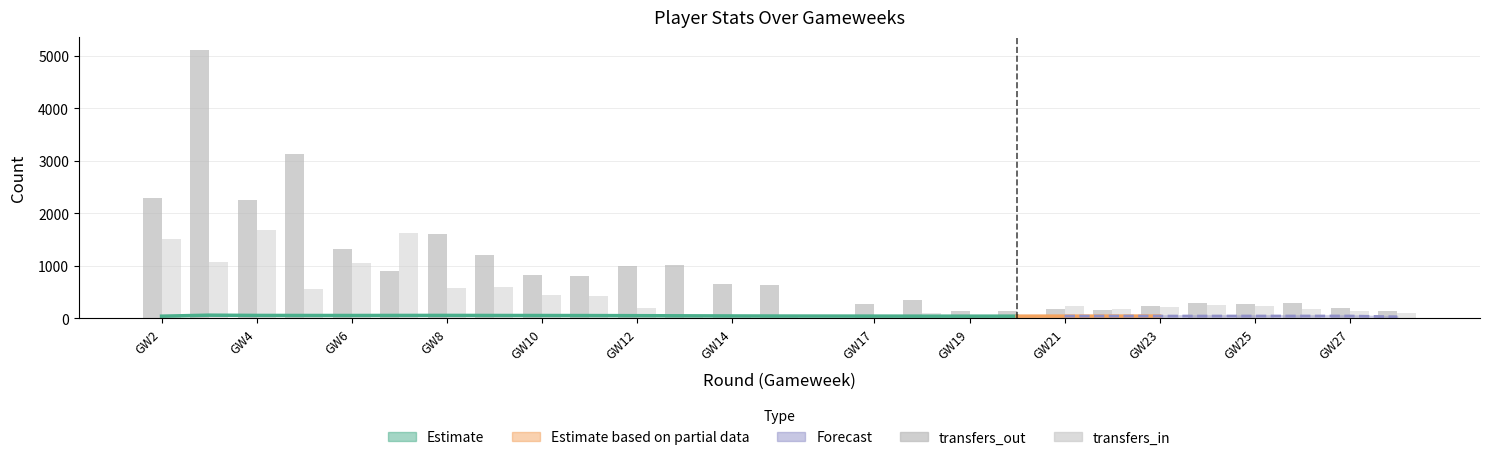

Rank the series at GW19 from lowest to highest value.

transfers_in, transfers_out